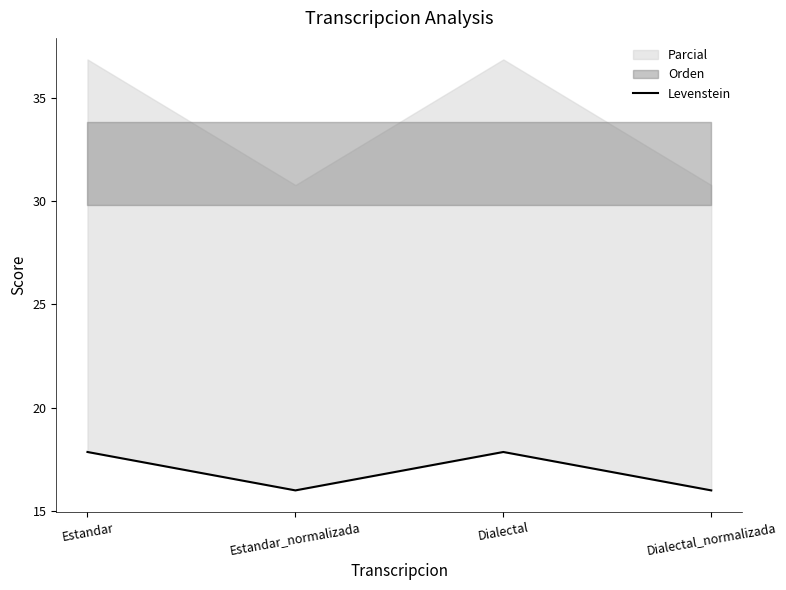

Reading right to left, extract all data points from this chart.

16.0	17.9	16.0	17.9